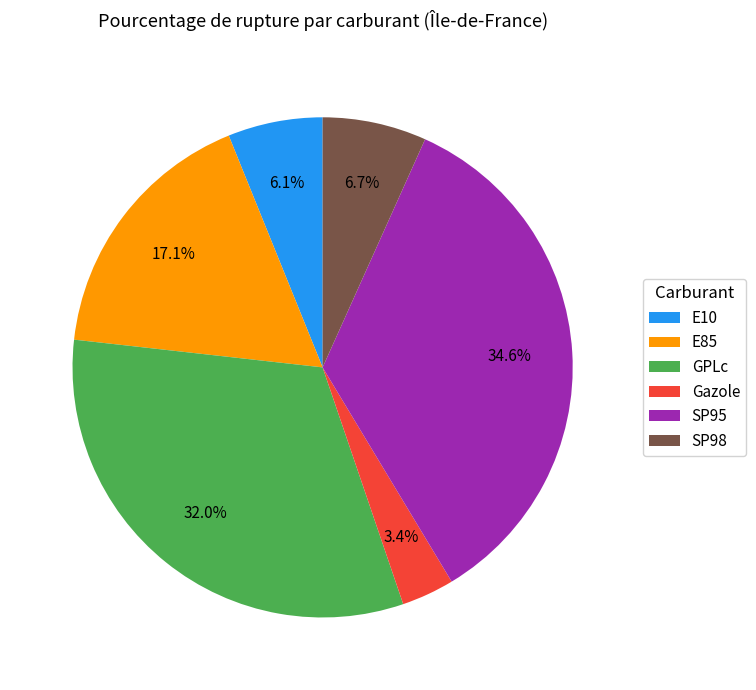

How many slices are in this pie chart?

6